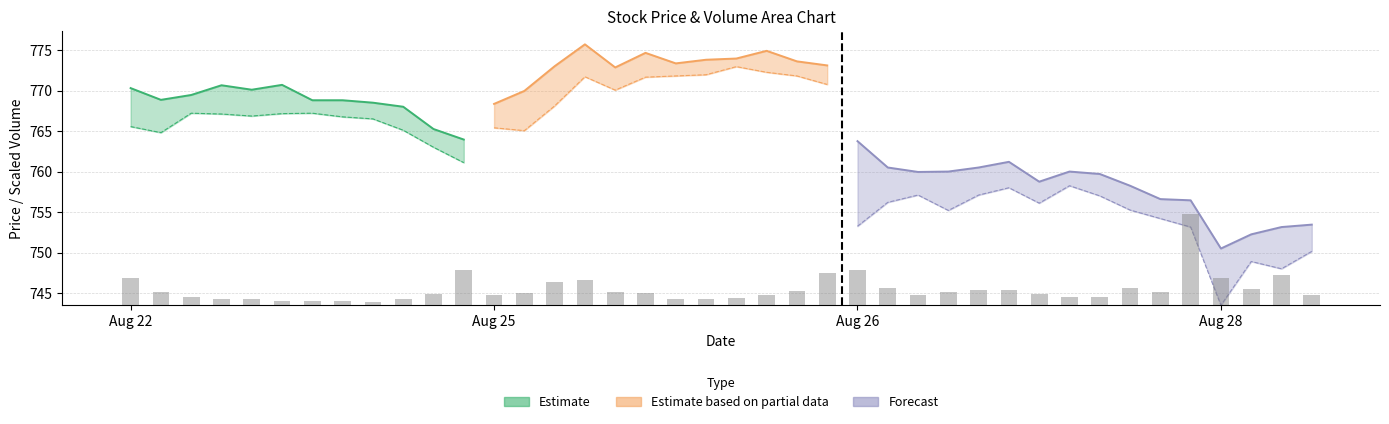

Reading right to left, transcribe all the data shown in this chart.

1.2	3.7	2.0	3.3	11.3	1.6	2.1	1.0	1.1	1.4	1.9	1.9	1.7	1.3	2.1	4.3	4.0	1.8	1.3	0.8	0.7	0.8	1.5	1.7	3.1	2.8	1.5	1.3	4.4	1.4	0.8	0.4	0.6	0.5	0.5	0.8	0.7	1.0	1.6	3.4